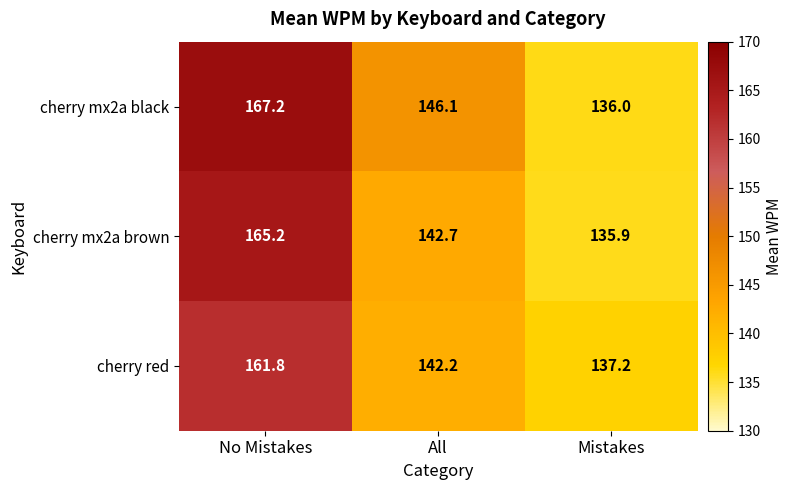

At which label does cherry red first exceed 142?

No Mistakes